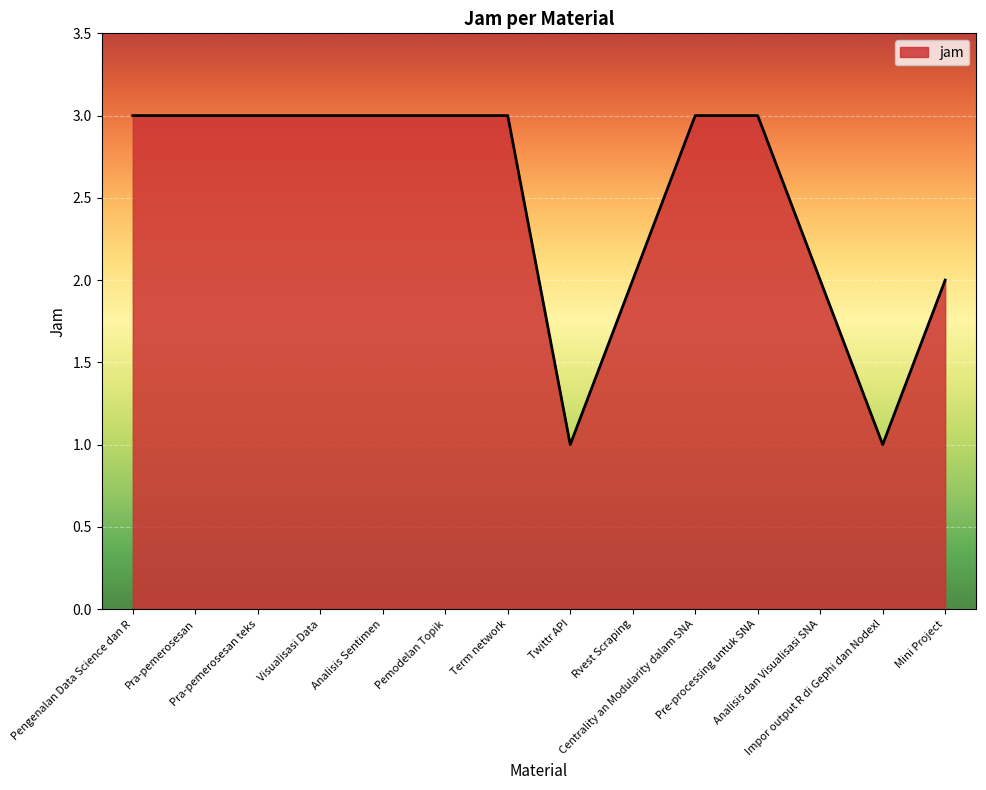

What is the maximum value shown in the chart?

3